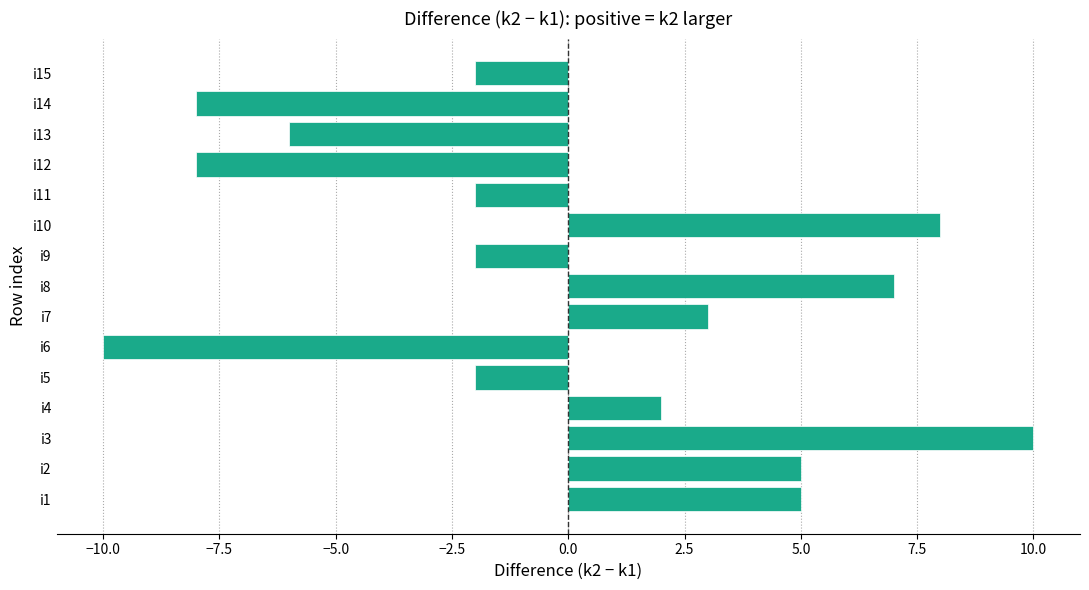

Are the bars grouped side by side (vs. stacked)?

No